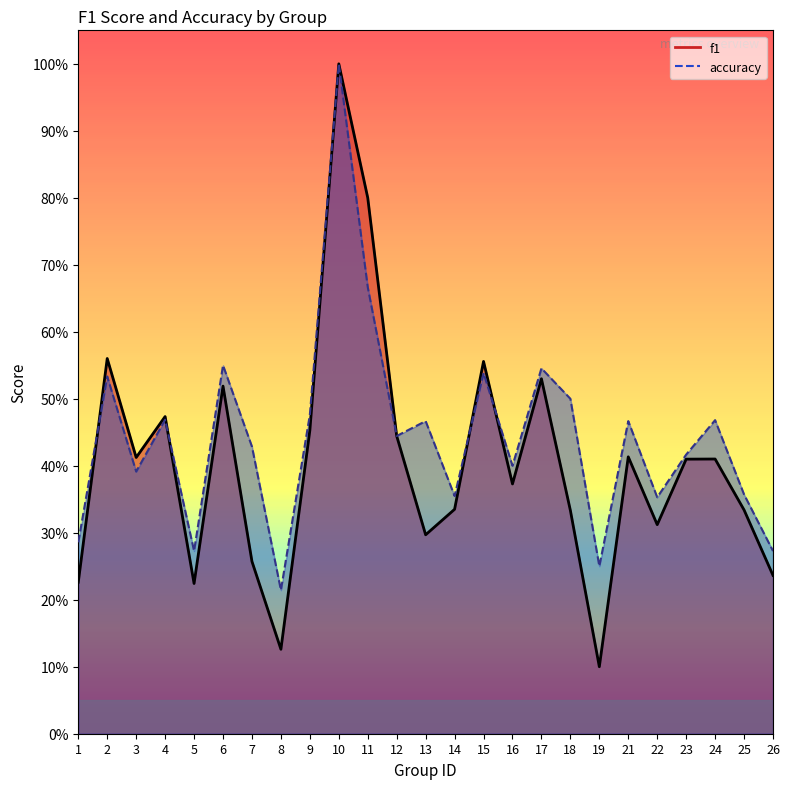

What is the sum of the f1 values at 4 and 5?

0.7